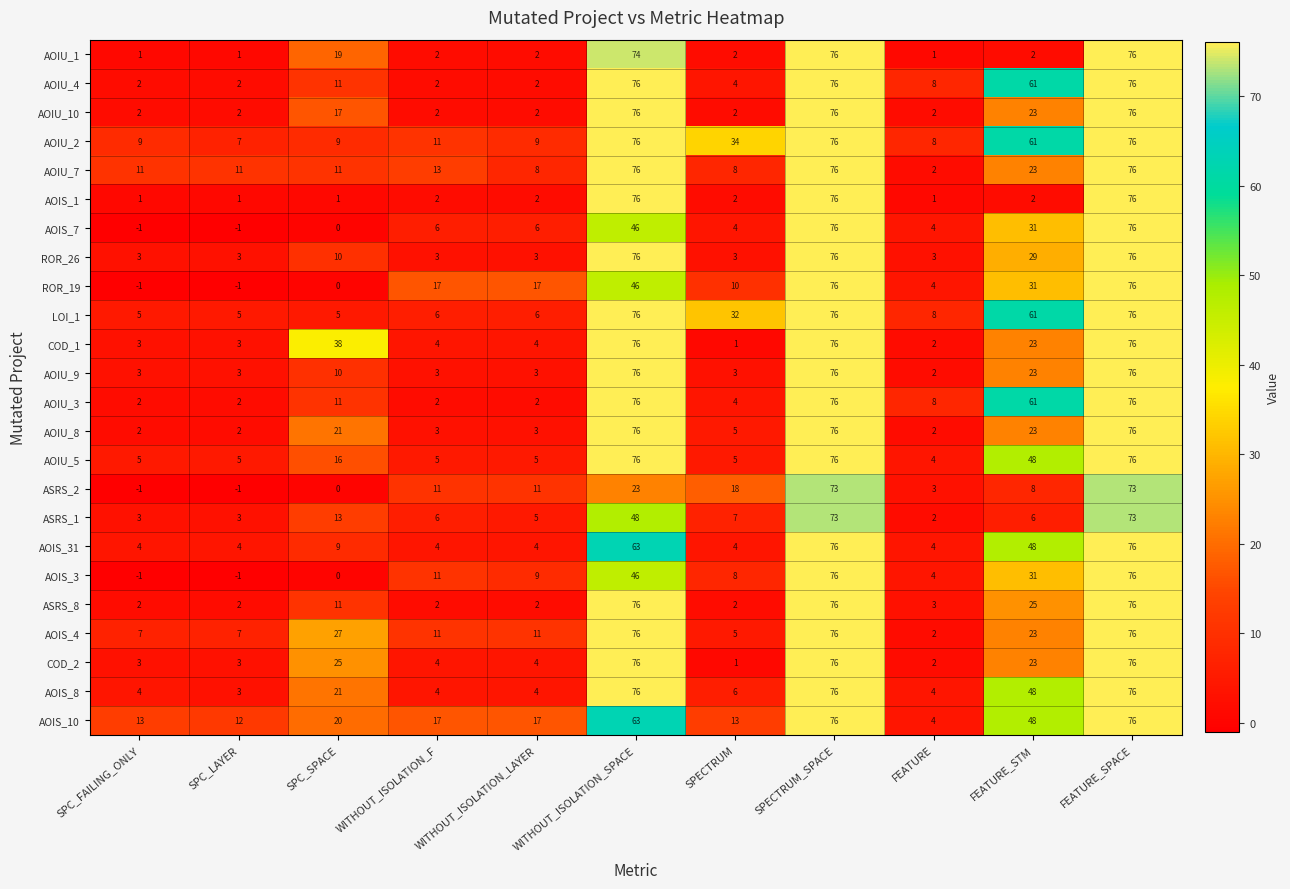

Which series has the largest total across all categories?

AOIU_2